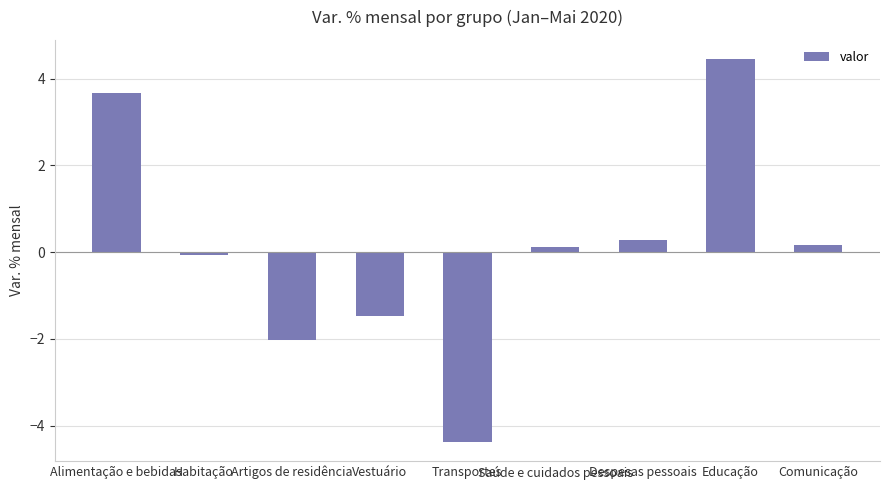

Where does the data first go above 0?

Alimentação e bebidas